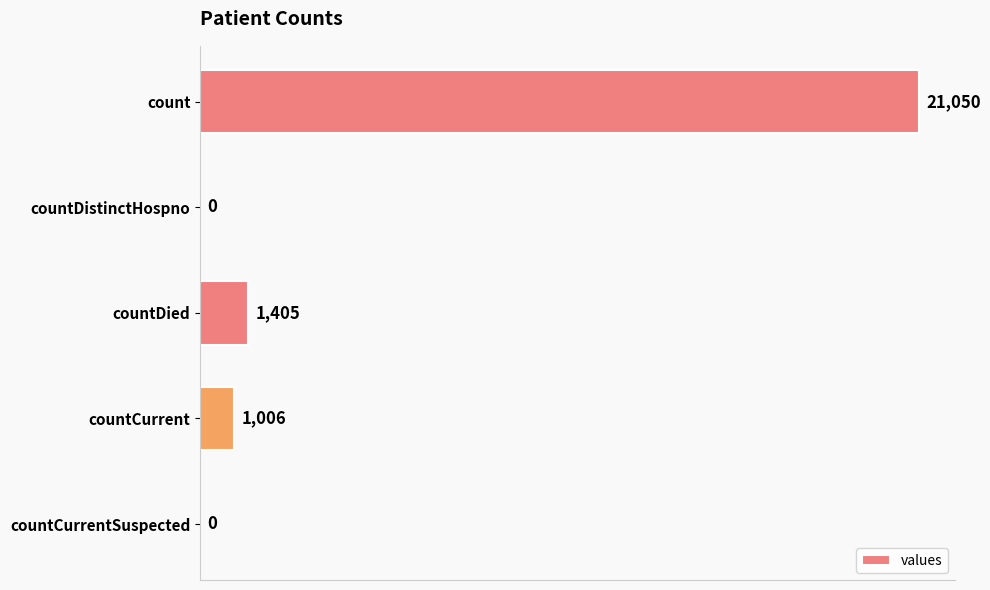

What is the maximum value shown in the chart?

21050